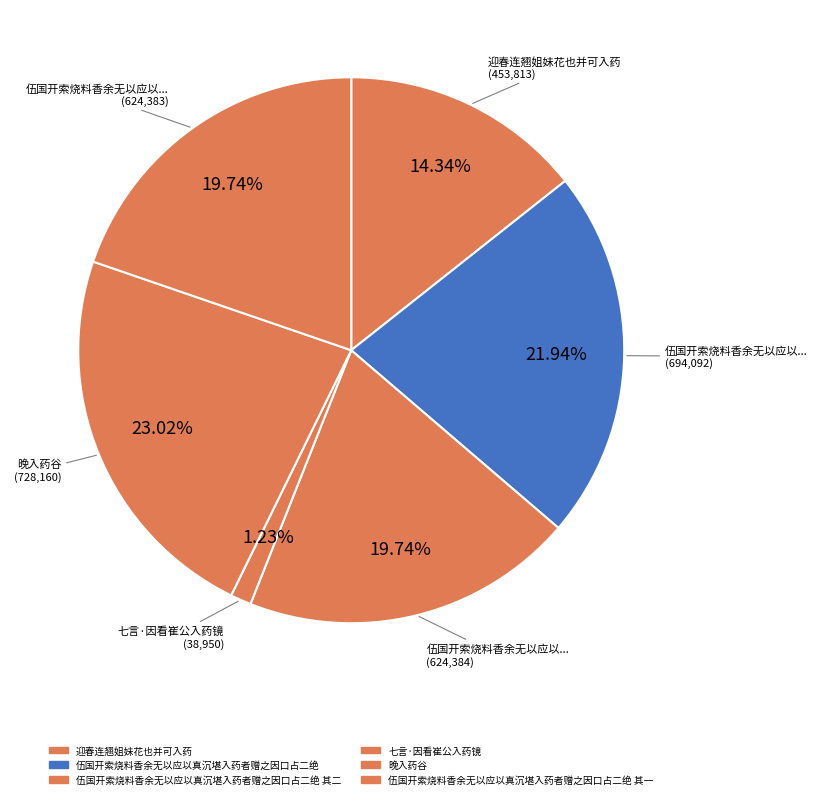

Which category has the biggest portion of the pie?

晚入药谷